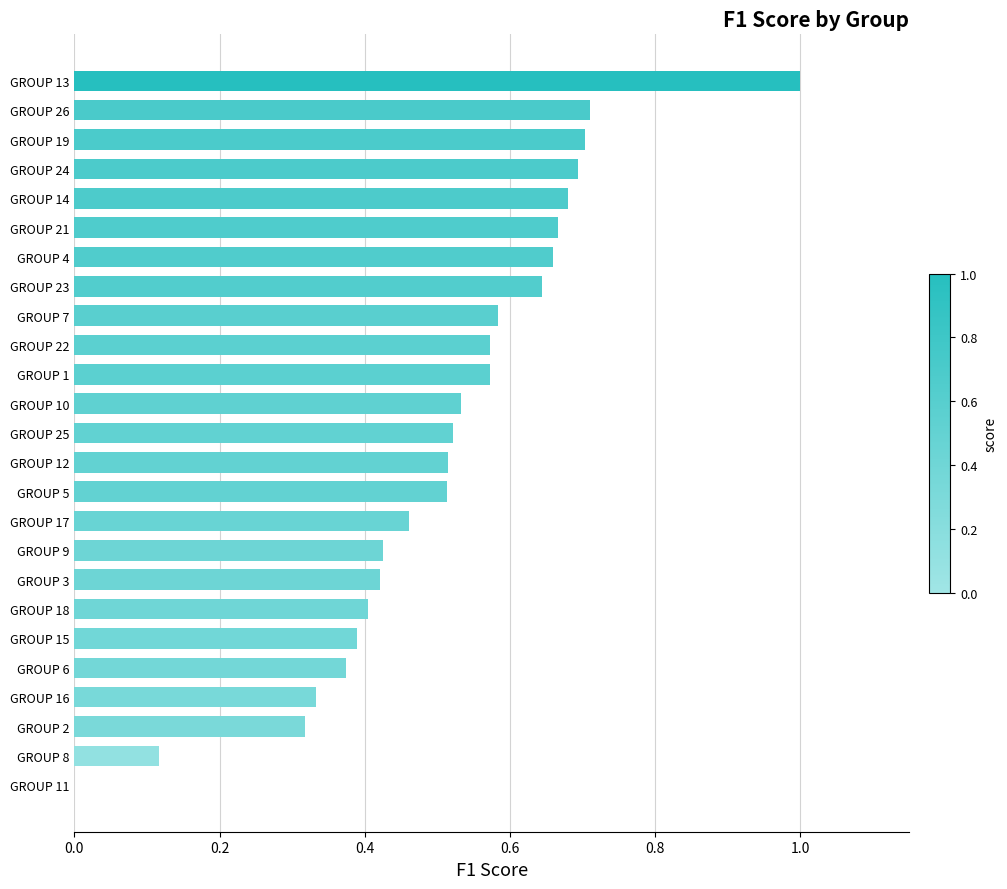

What is the greatest value displayed?

1.0